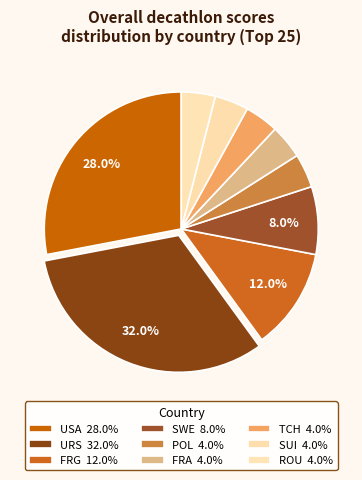

To the nearest percent, what percentage of the pie is FRA?

4%